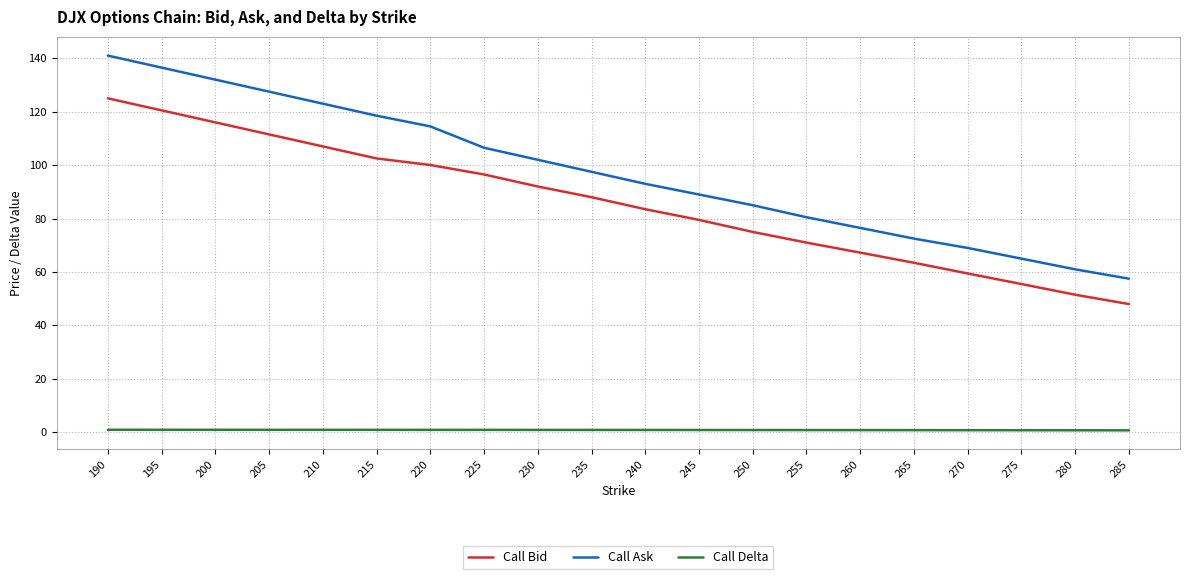

What are all the series names shown in the legend?

Call Bid, Call Ask, Call Delta